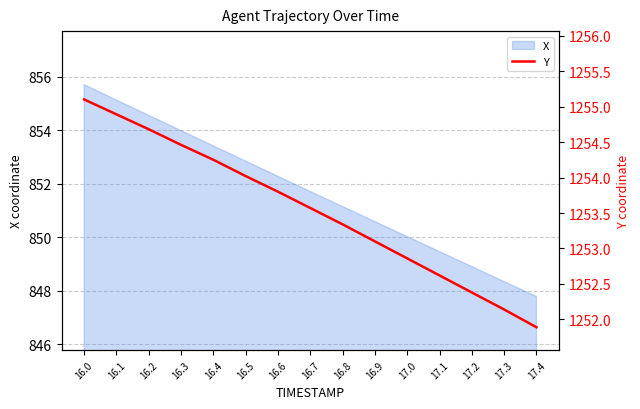

What is the greatest value displayed?

1255.1